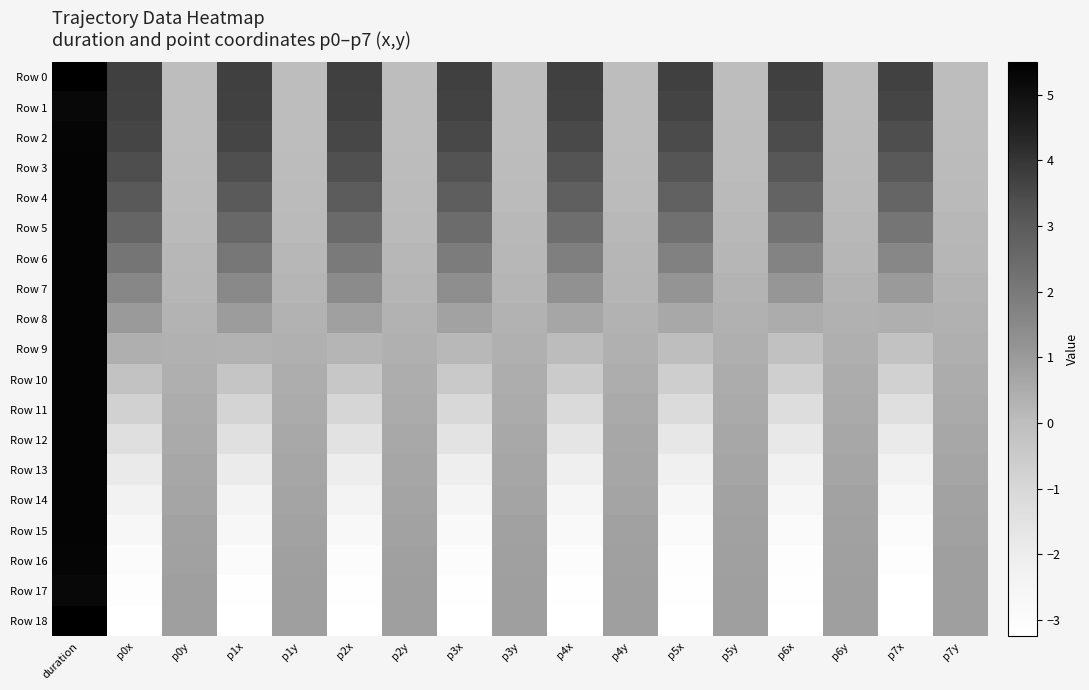

What is the total value across all series at p4x?

2.8